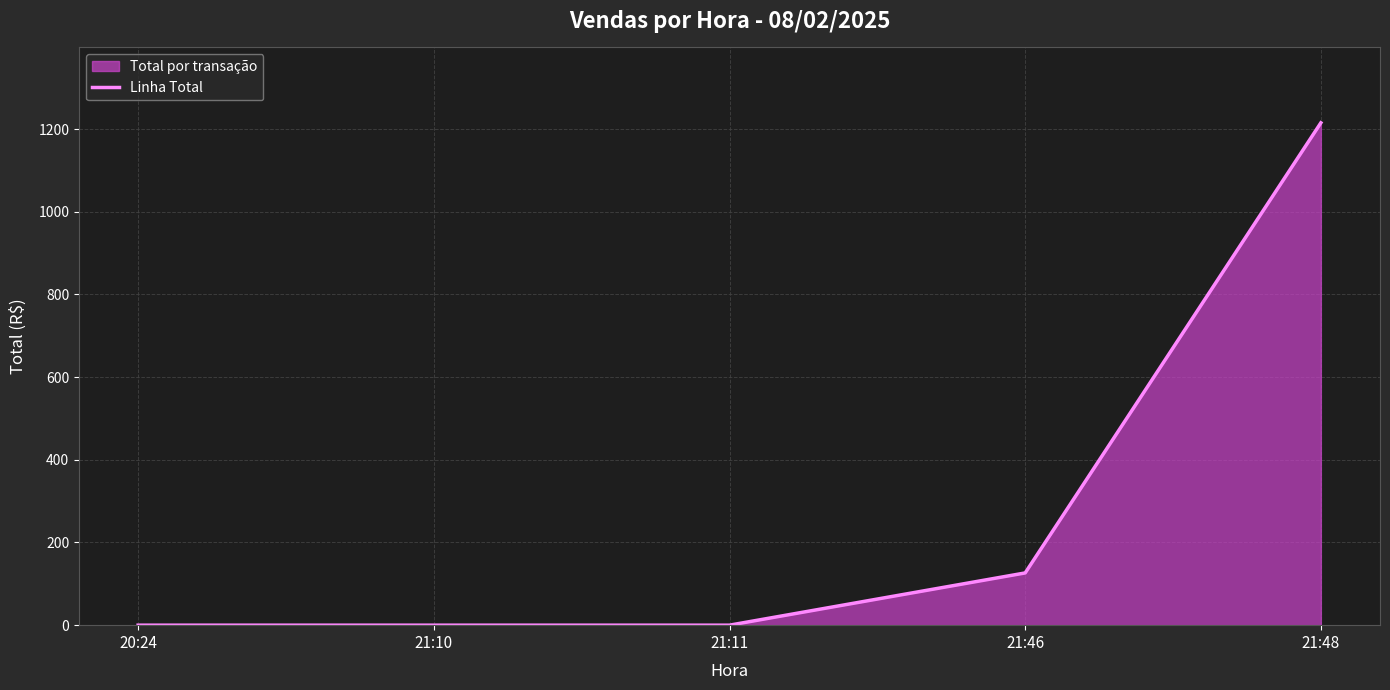

How many values are above zero?

2